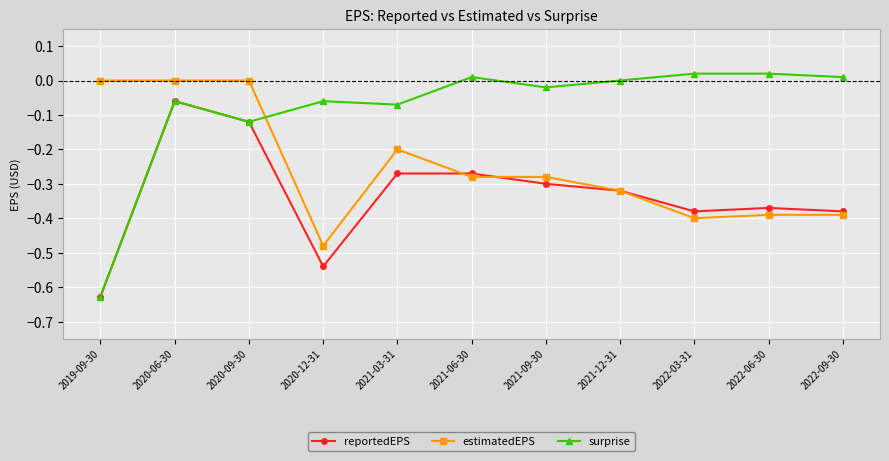

Which series has the largest range (max minus min)?

surprise